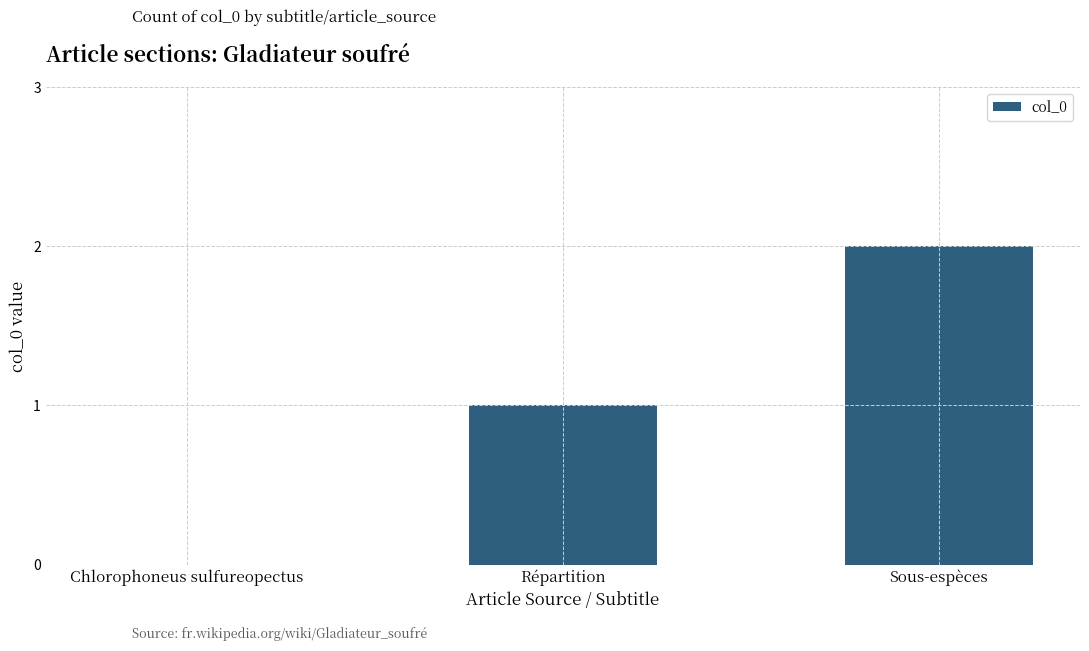

The chart shows a value of 2 at Sous-espèces. True or false?

True